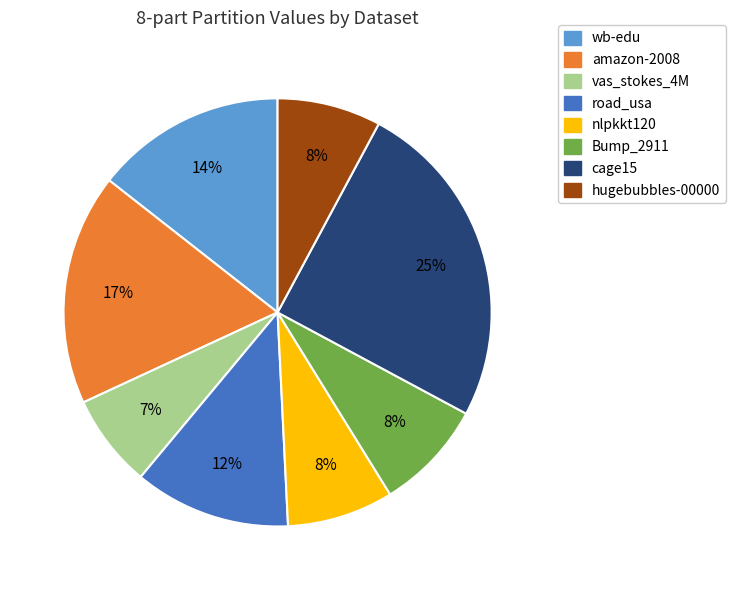

How many segments does this pie chart have?

8